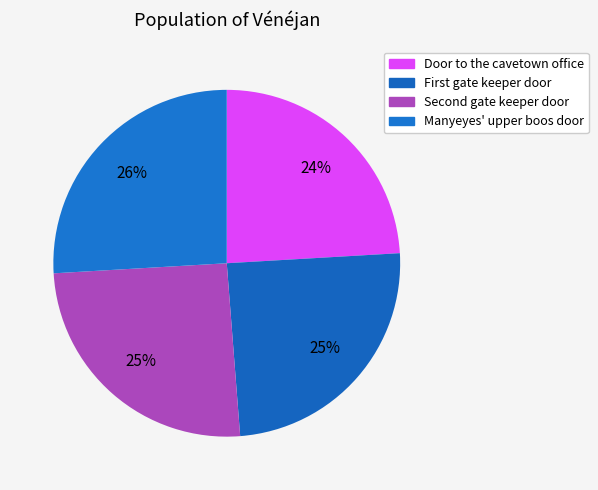

To the nearest percent, what portion does Manyeyes' upper boos door represent?

26%